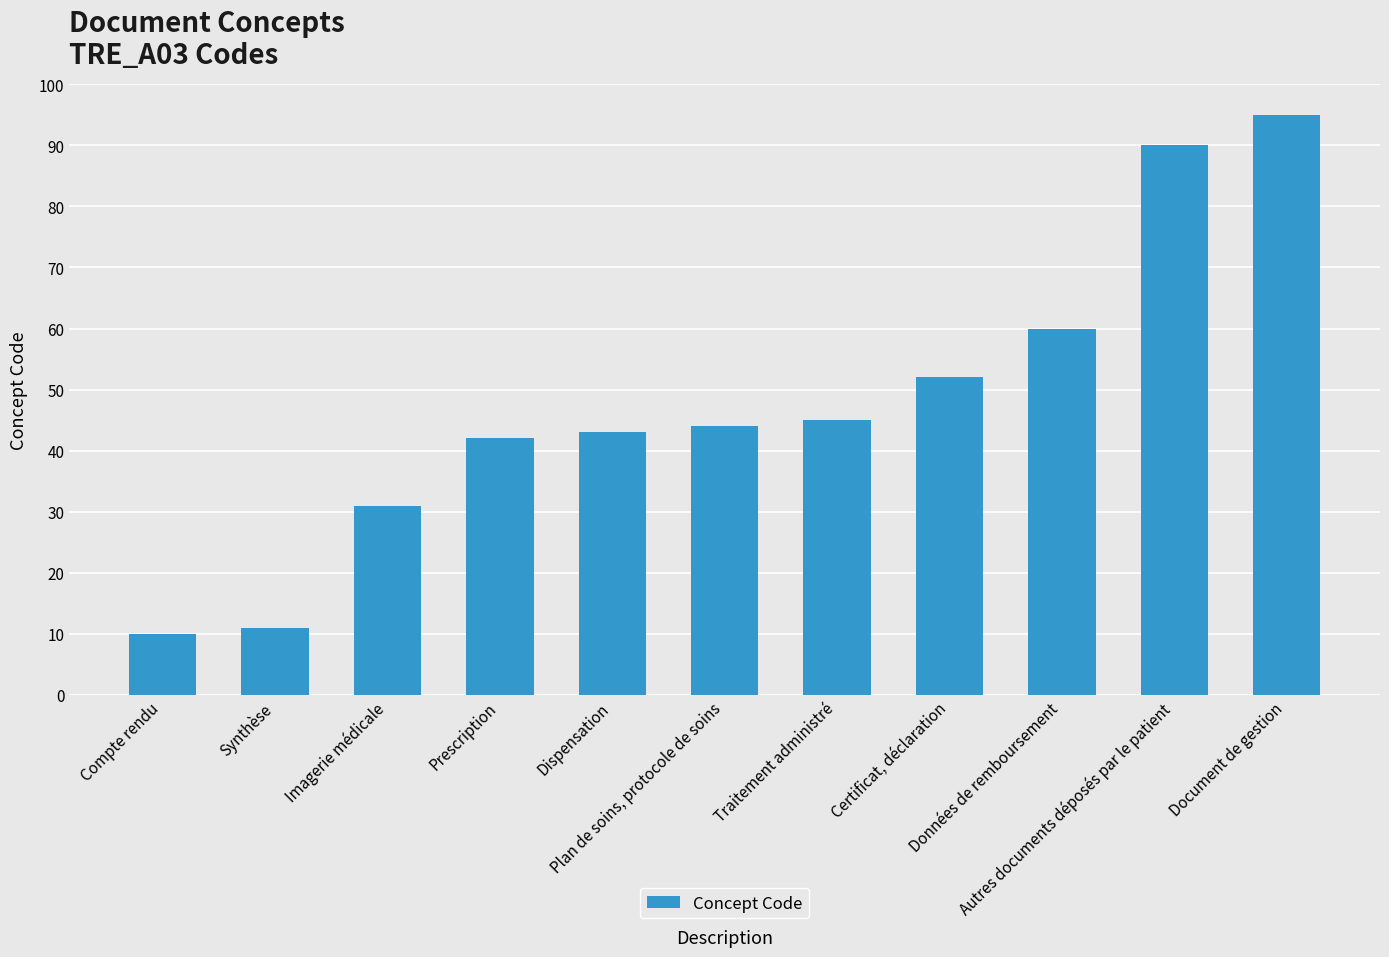

Rank the categories by value from highest to lowest.

Document de gestion, Autres documents déposés par le patient, Données de remboursement, Certificat, déclaration, Traitement administré, Plan de soins, protocole de soins, Dispensation, Prescription, Imagerie médicale, Synthèse, Compte rendu